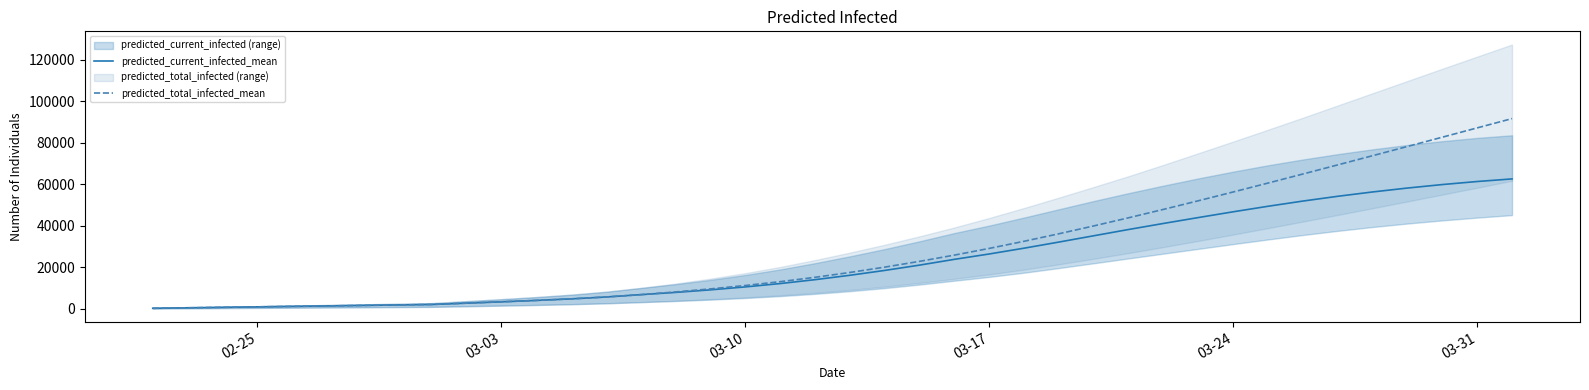

How many lines are shown in the chart?

2